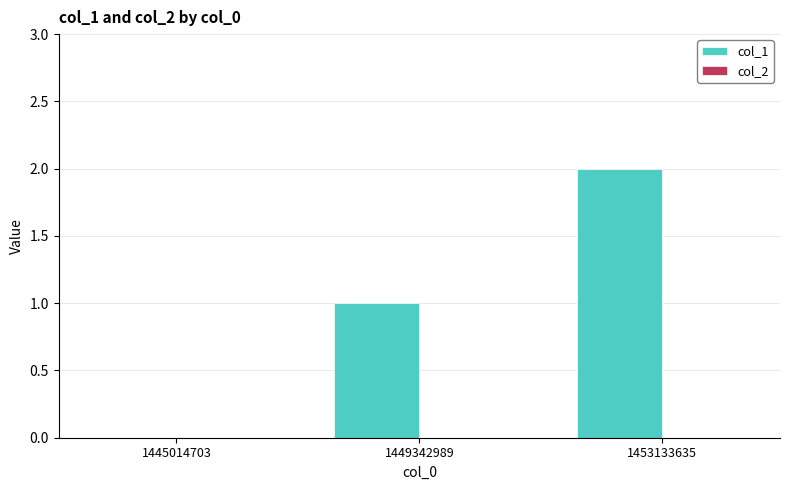

Is it true that the value at 1449342989 is 2?

False